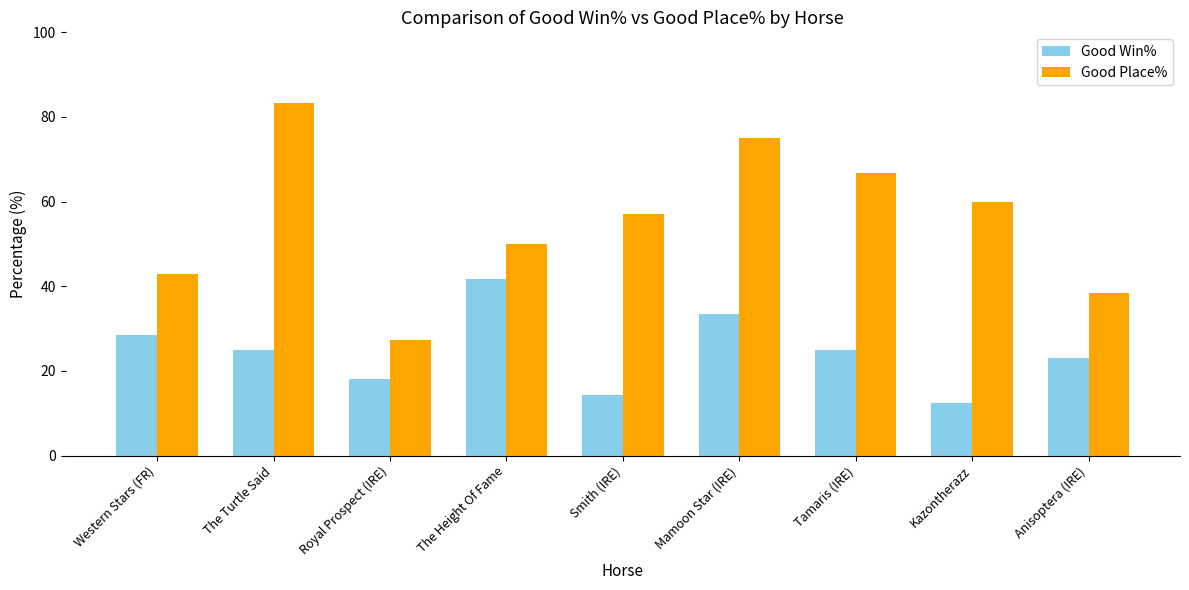

Which label corresponds to the largest value in the chart?

The Turtle Said